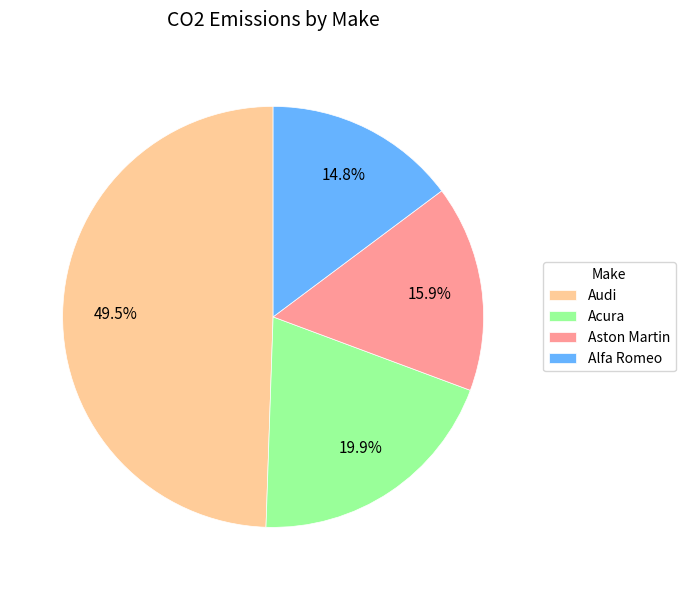

Does Audi represent more than half of the total?

No